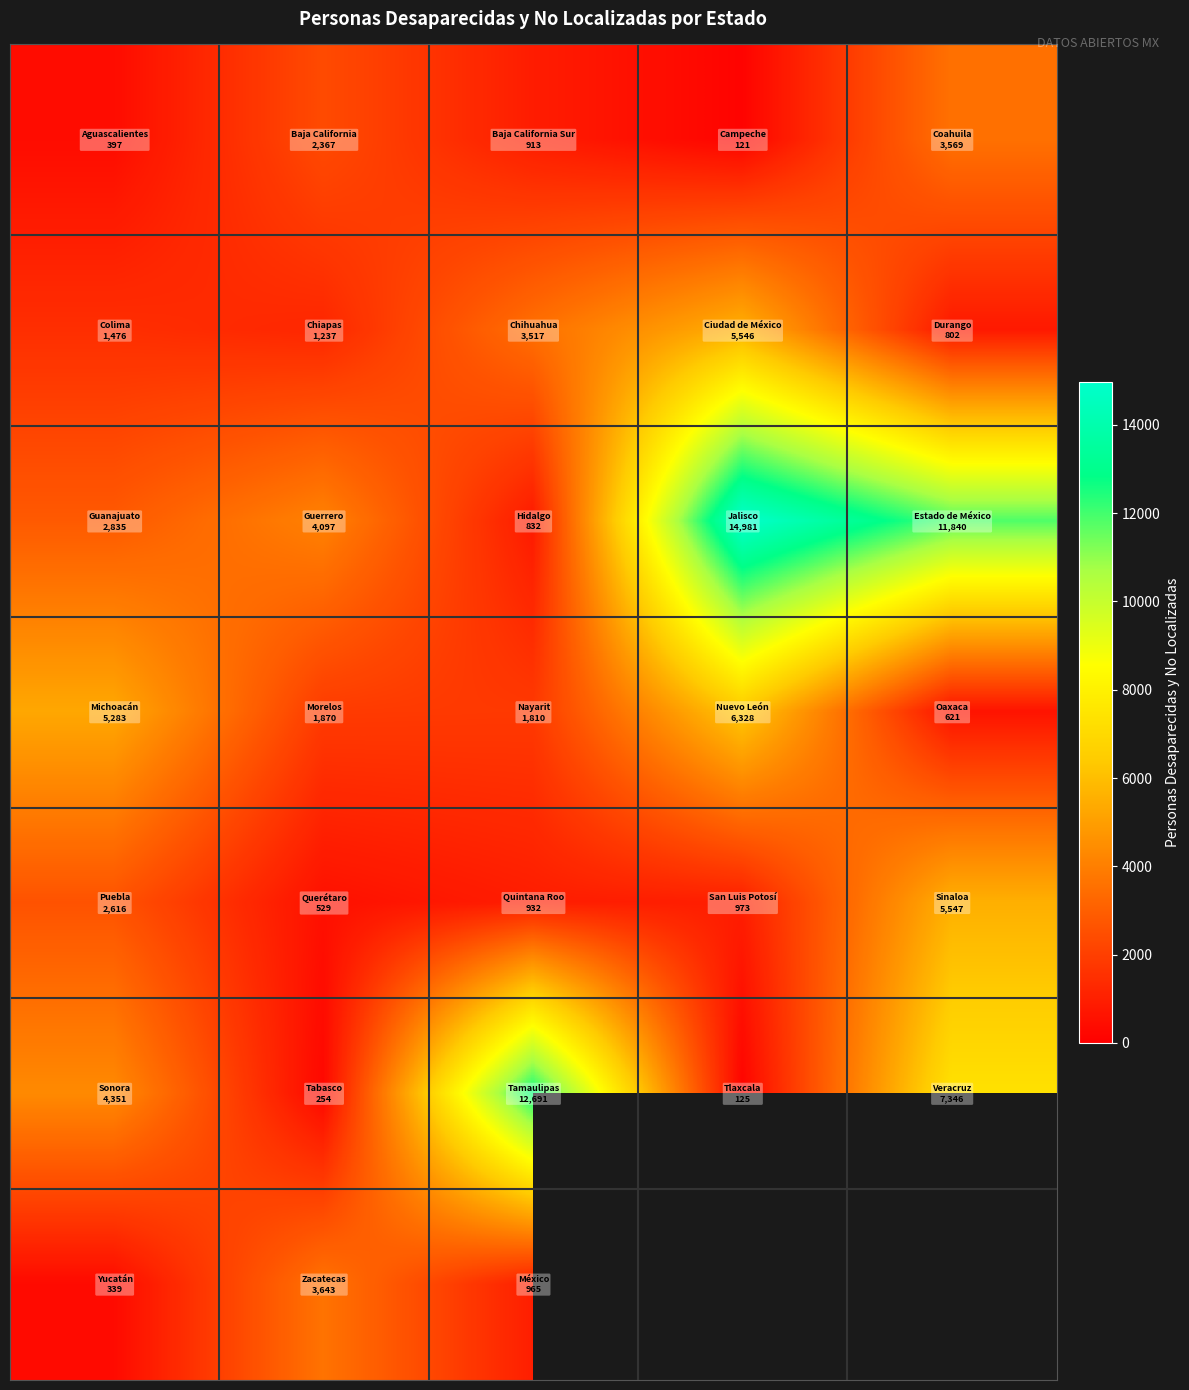

What is the minimum value shown in the chart?

121.0